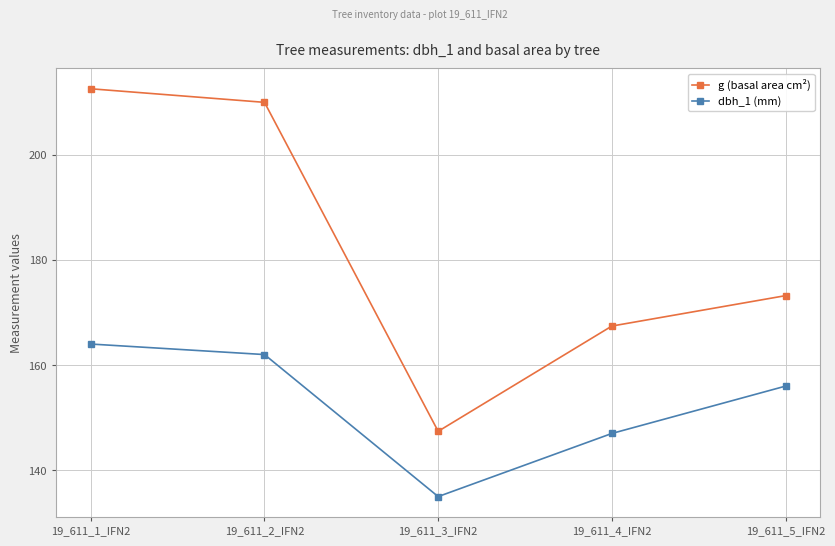

Where is the first local minimum for g (basal area cm²)?

19_611_3_IFN2